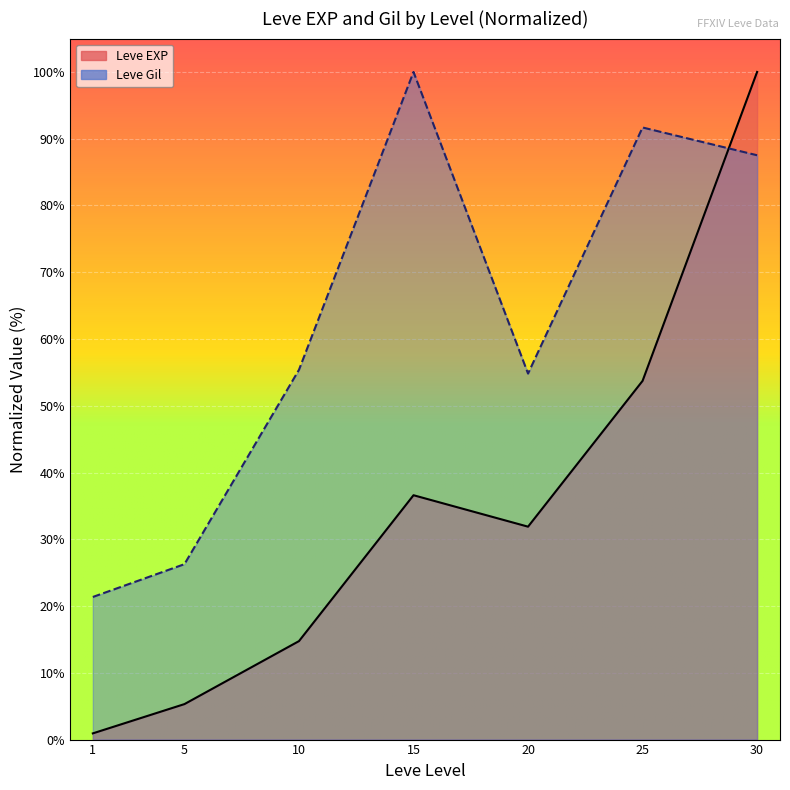

Which series changed the most between 1 and 10?

Leve Gil